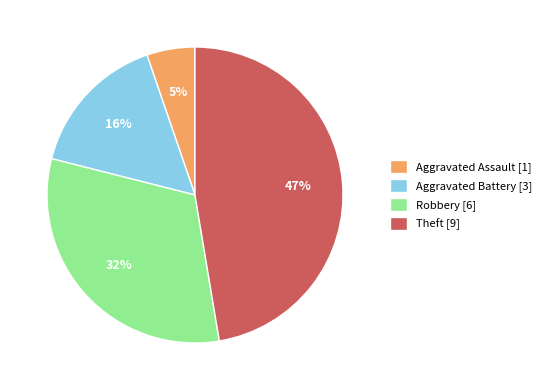

Which has a higher value, Theft or Robbery?

Theft